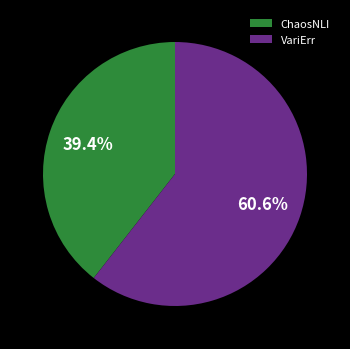

Is it true that VariErr is 52% of the pie?

False